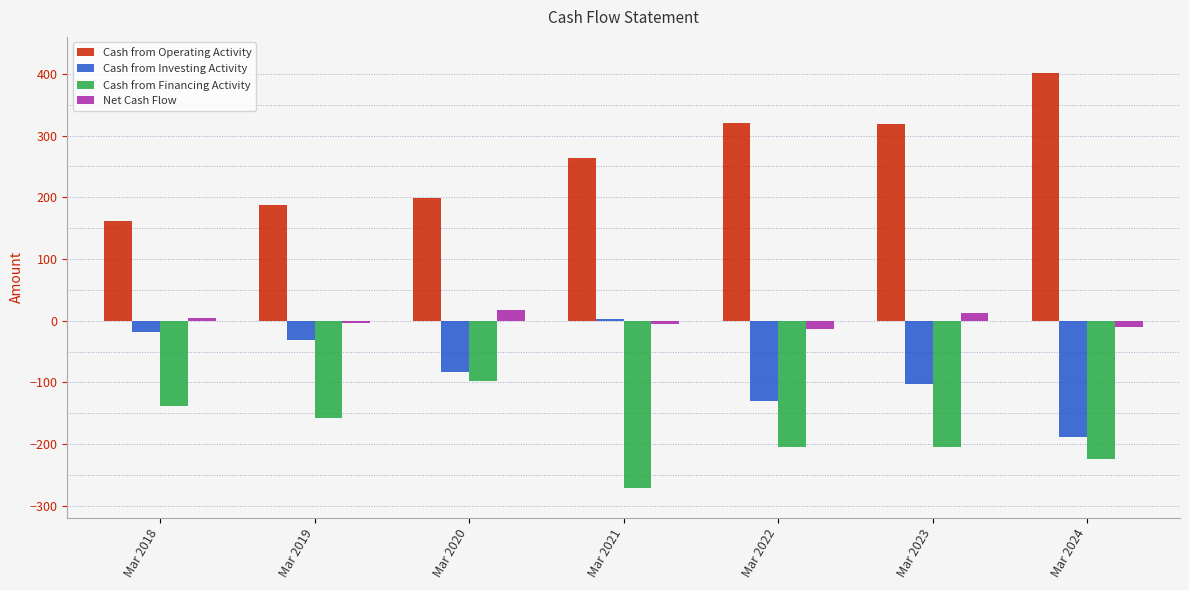

Which category has the highest value in the Cash from Operating Activity series?

Mar 2024